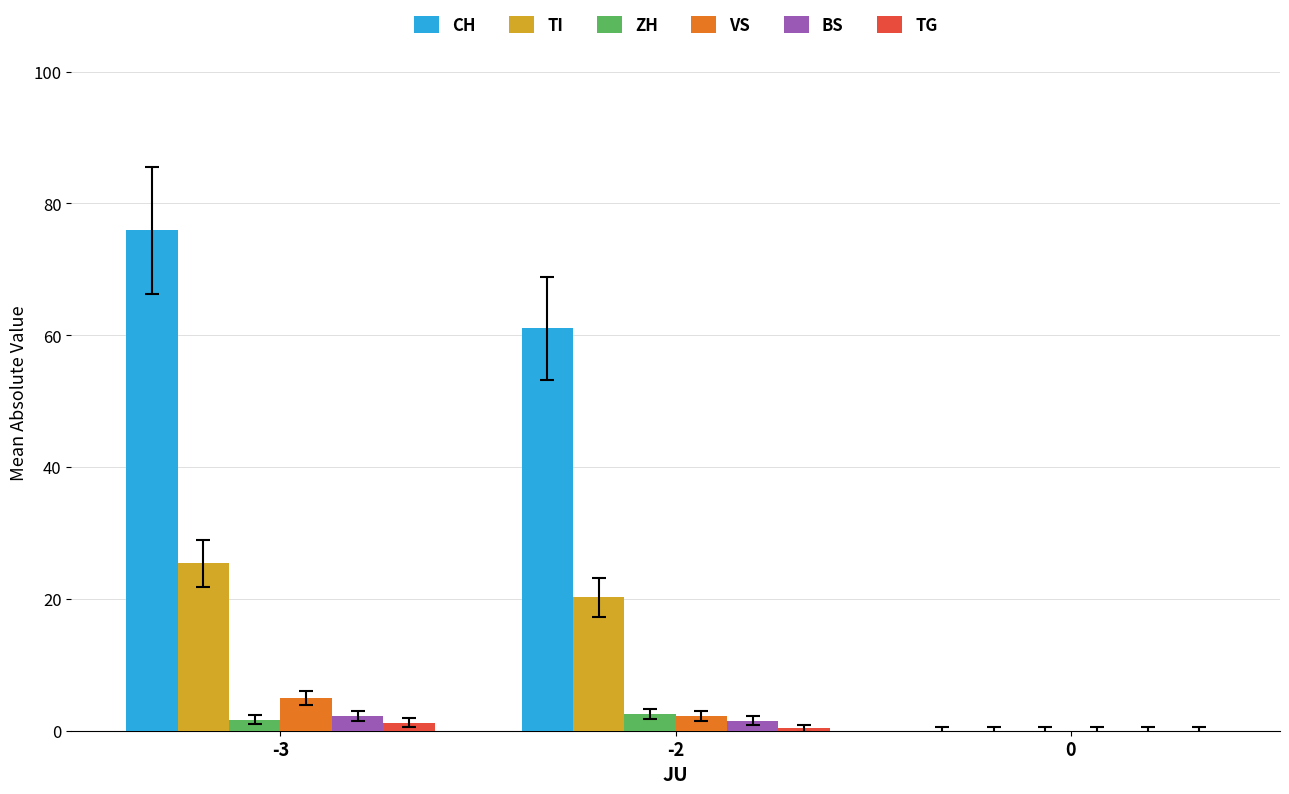

Read the VS value at -3.

5.0